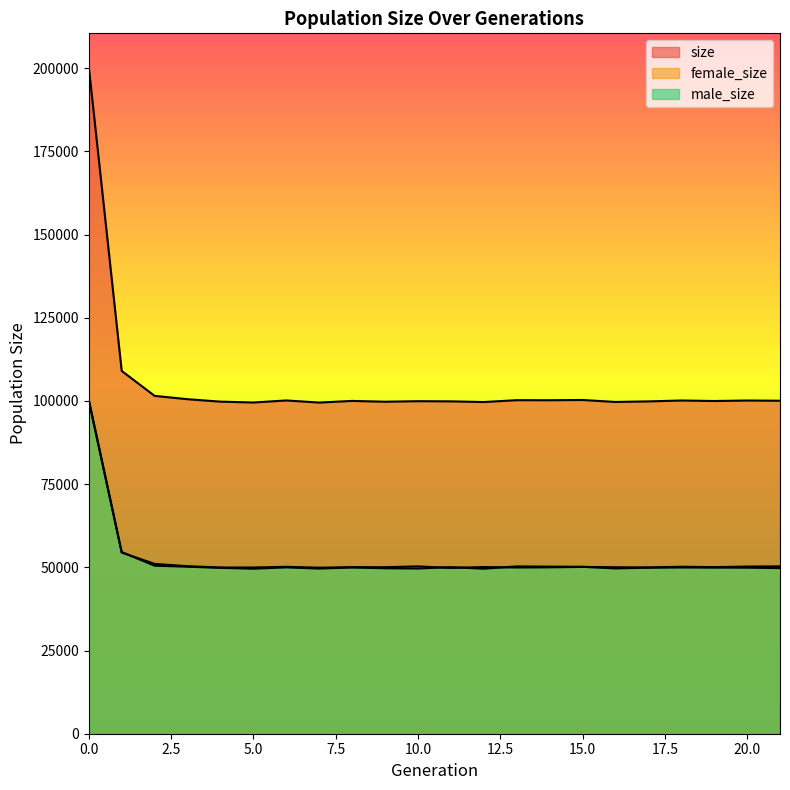

True or false: male_size and size intersect in this chart.

False